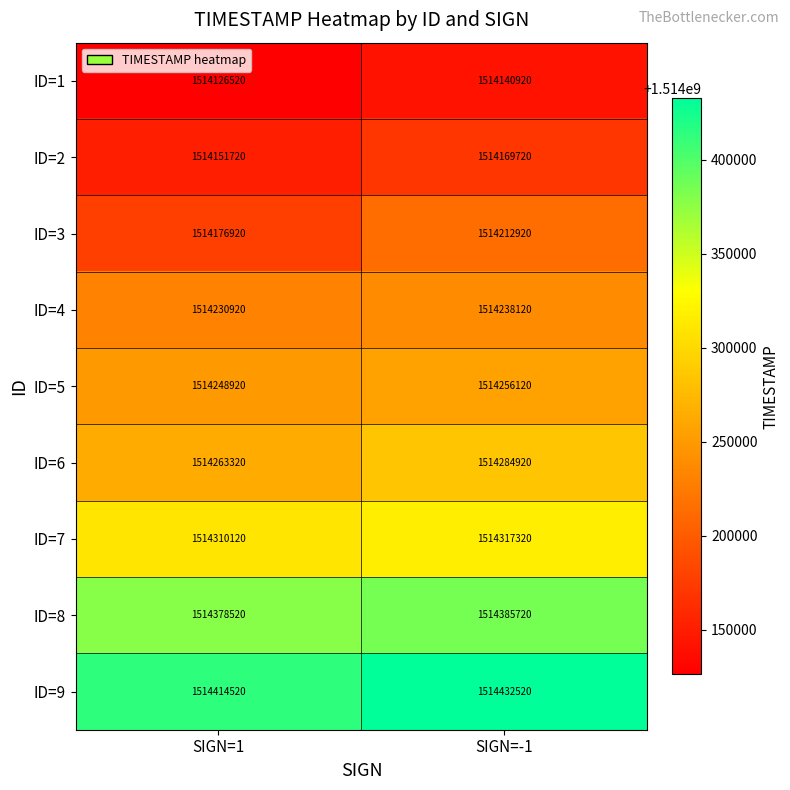

At which category is the sum across all series the highest?

SIGN=-1